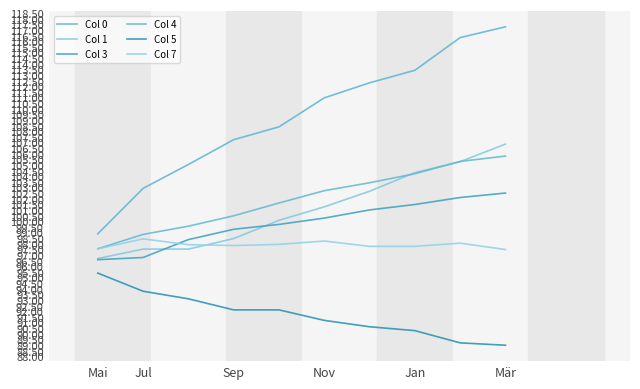

Where is Col 7 nearest to the value 97?

Mär